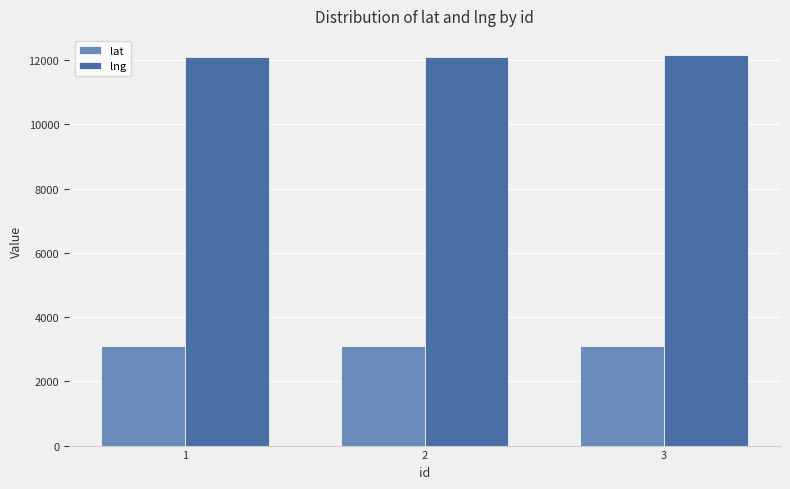

What is the difference between the second highest and minimum values in the lat series?

5.4